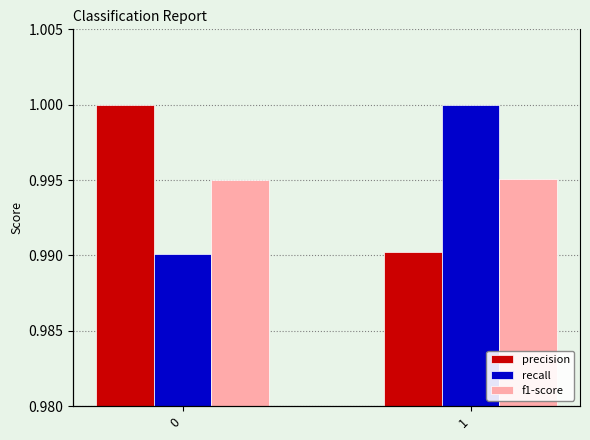

How many groups of bars are there?

2